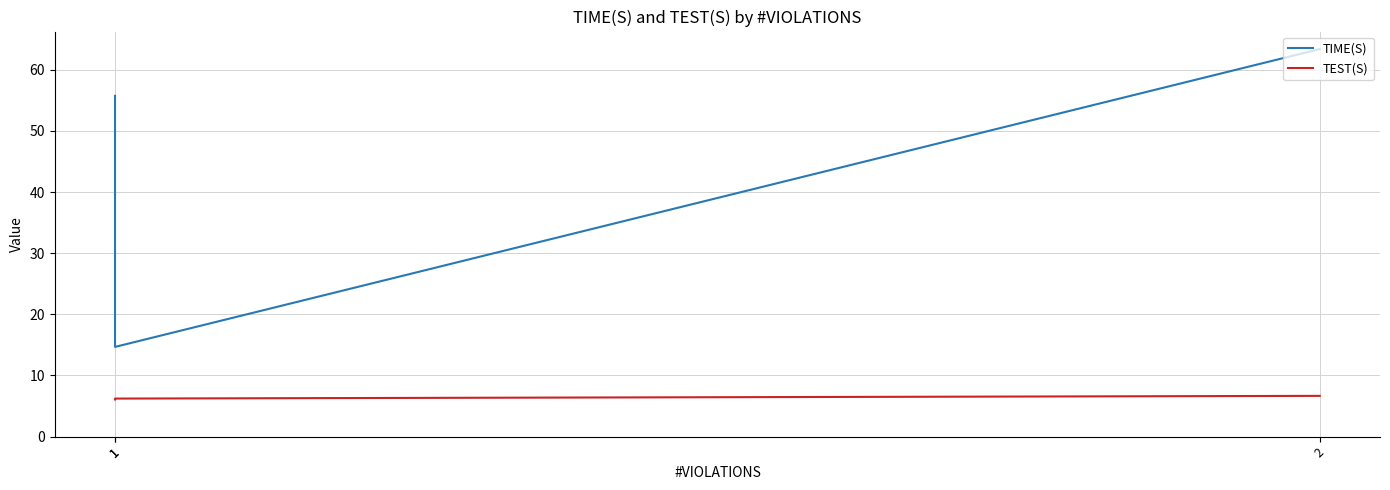

Which series has the largest range (max minus min)?

TIME(S)